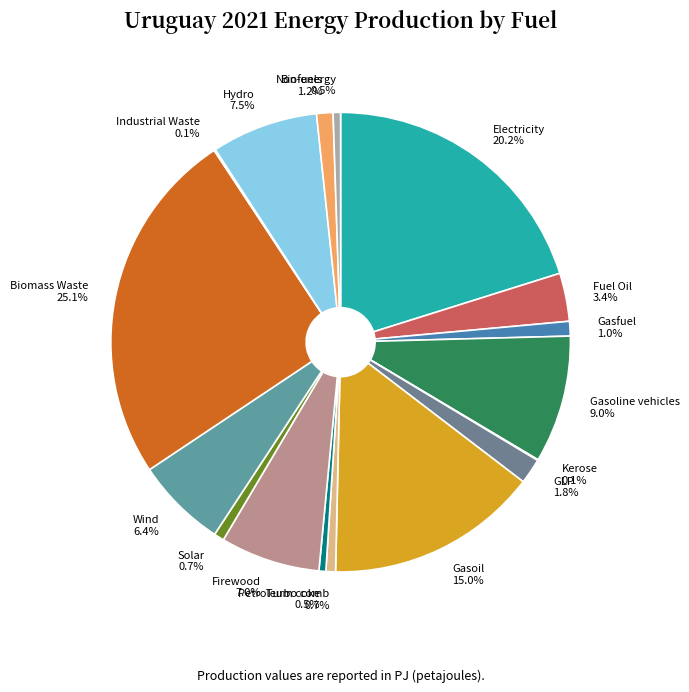

Which slice is the largest?

Biomass Waste